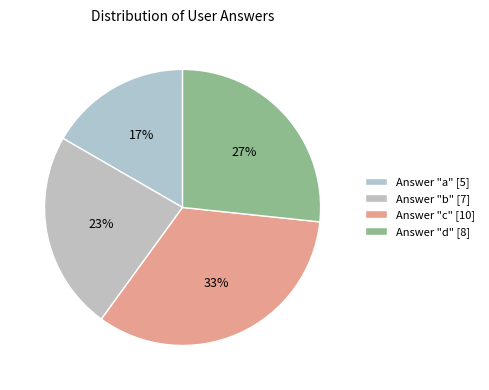

Is there a majority slice in this chart?

No